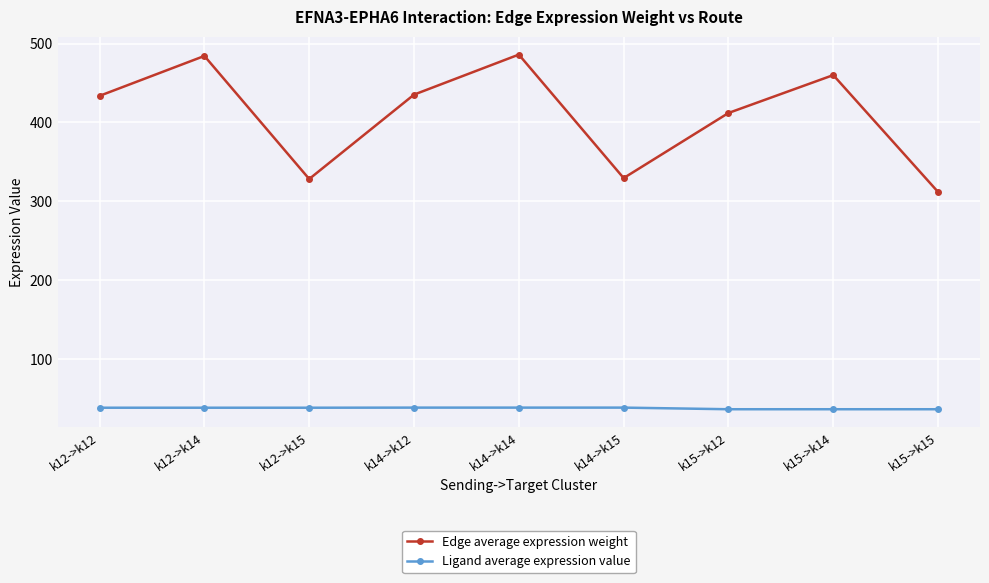

How many lines are shown in the chart?

2